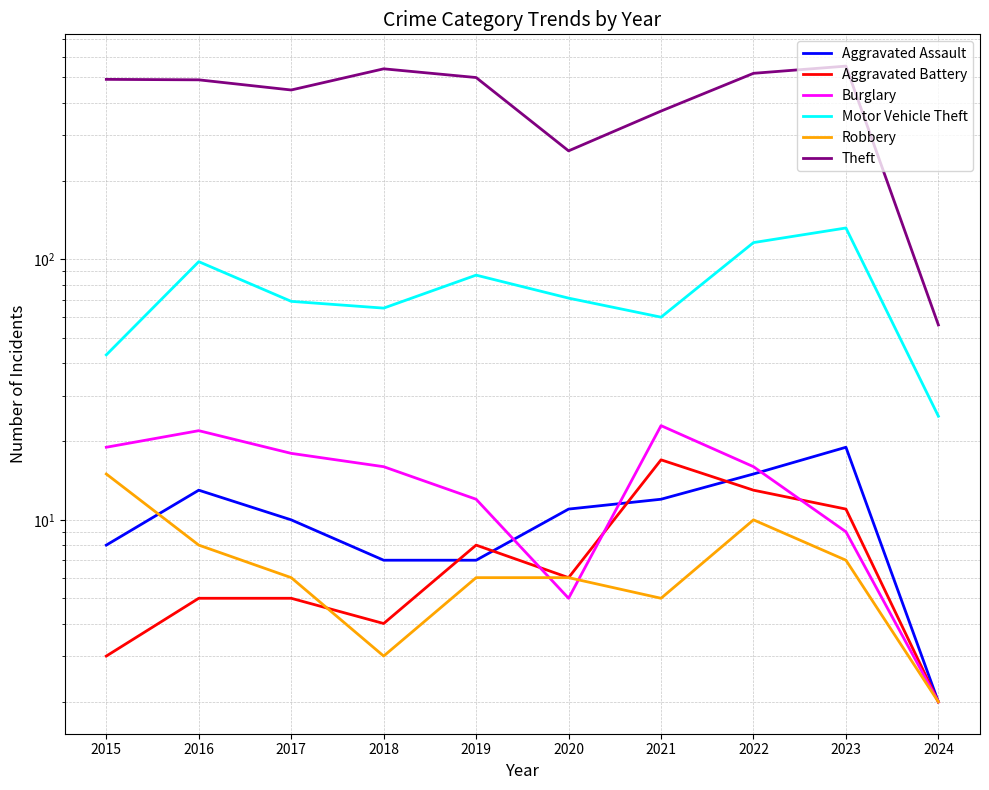

List the labels in order of Aggravated Assault value, smallest first.

2024, 2018, 2019, 2015, 2017, 2020, 2021, 2016, 2022, 2023